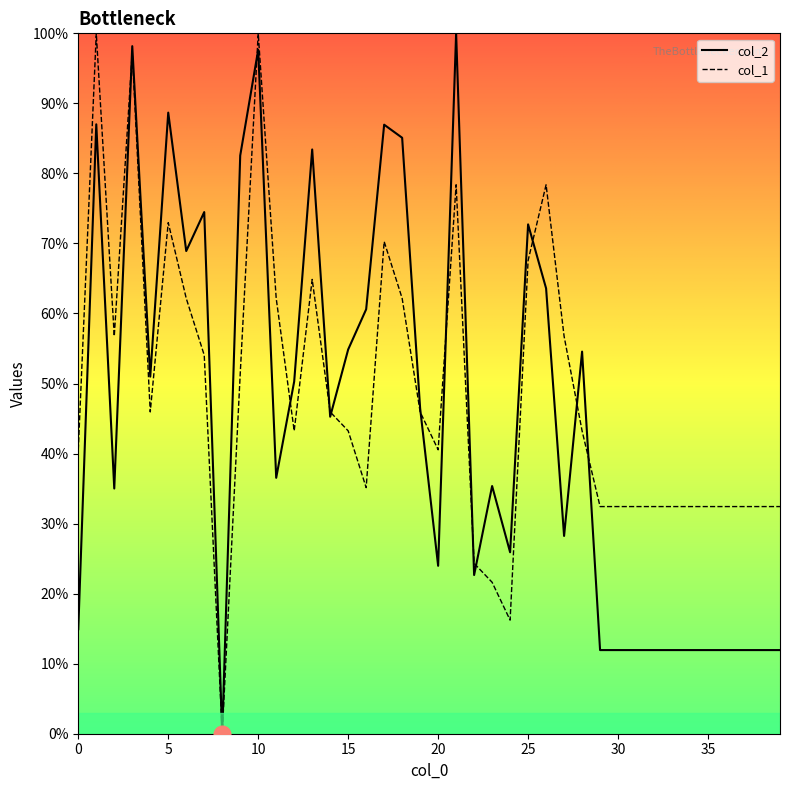

The value of col_1 at 23 is 11.4. True or false?

False